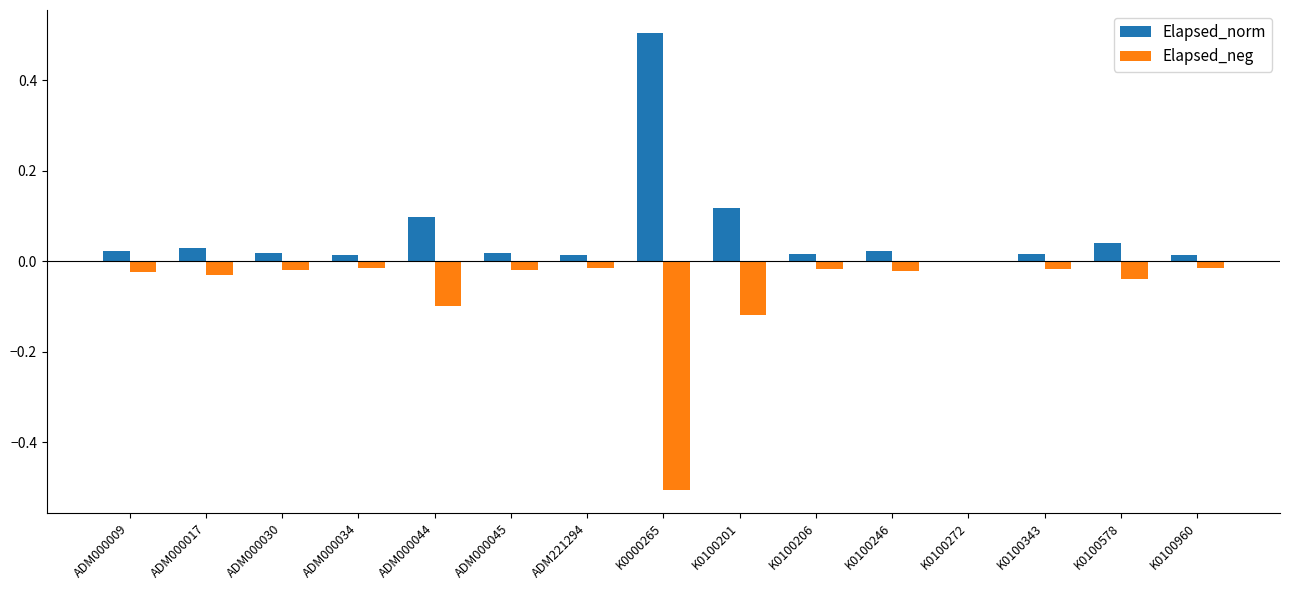

What is the maximum value shown in the chart?

0.5